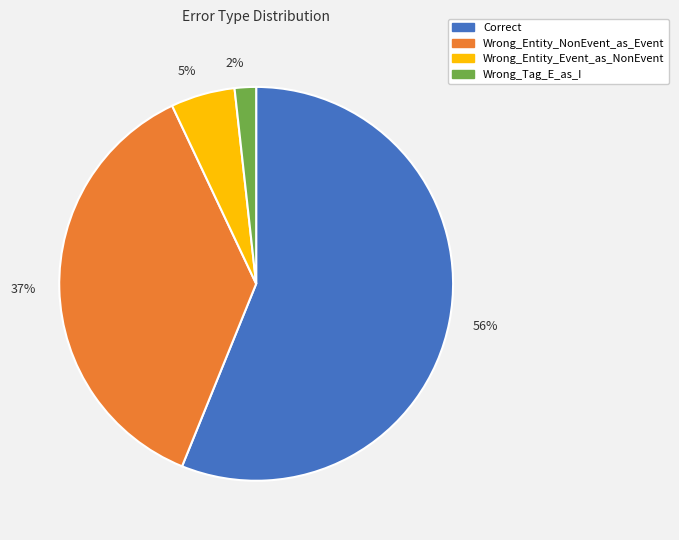

Is it true that 5% is 5% of the pie?

True